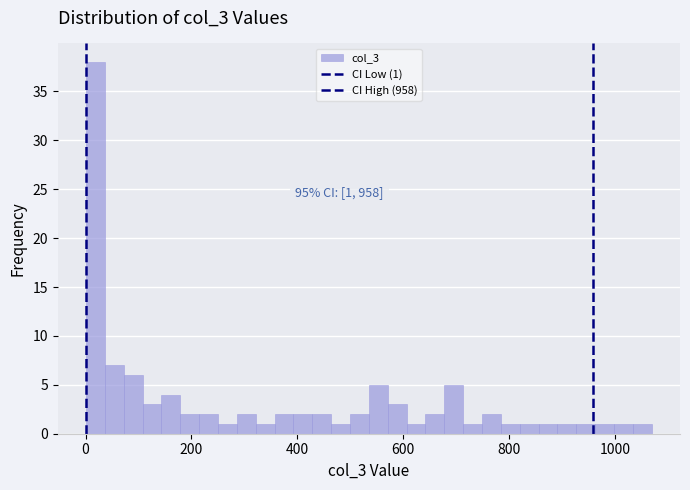

Around what value on the x-axis is the tallest bar? Give the approximate position of its centre, as read against the axis.

20